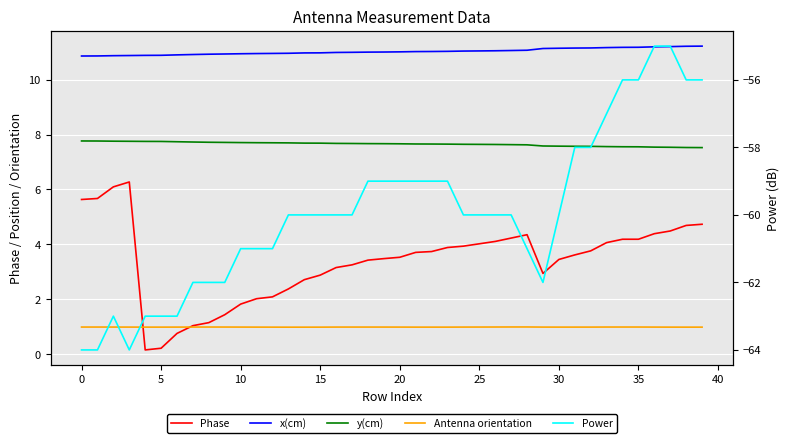

Which has a higher value, 13 or 23?

23